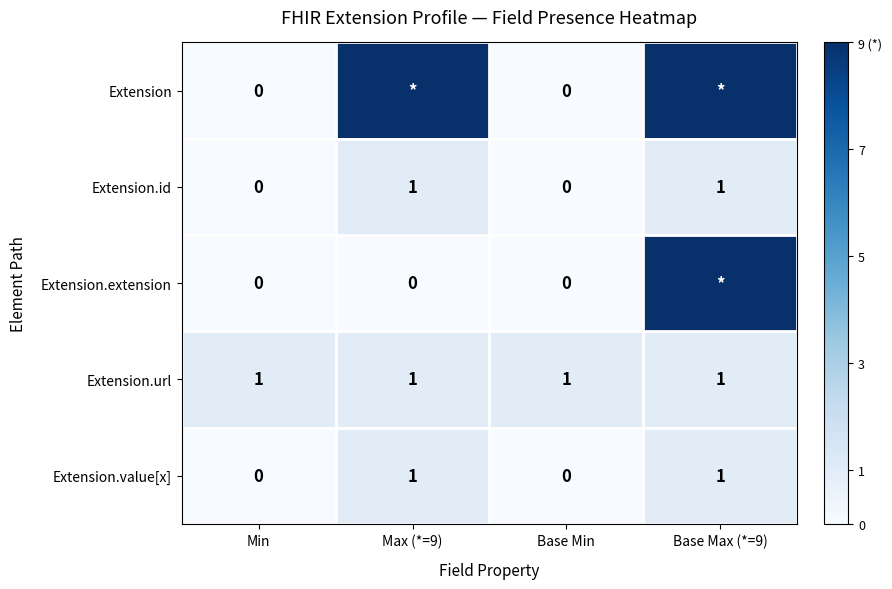

The value of Extension.id at Max (*=9) is 1. True or false?

True